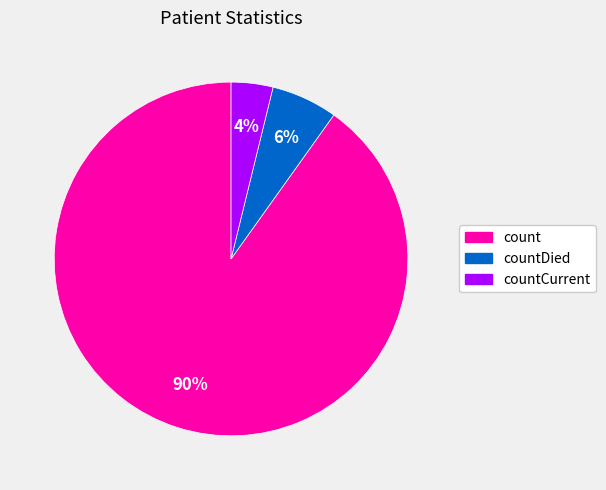

Count the number of slices in the pie.

3